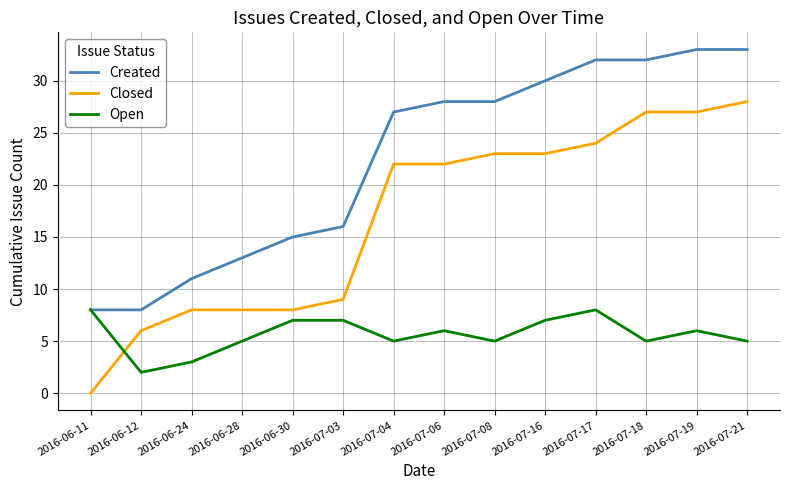

Which series has the largest total across all categories?

Created